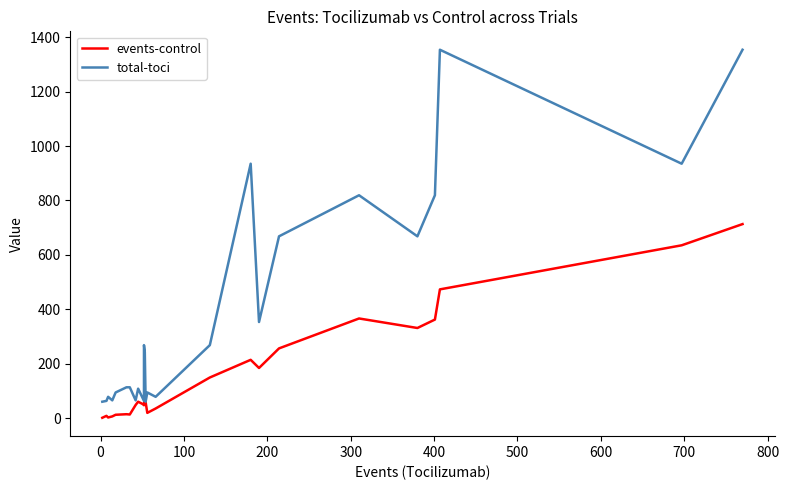

At how many categories does at least one series exceed 917?

4